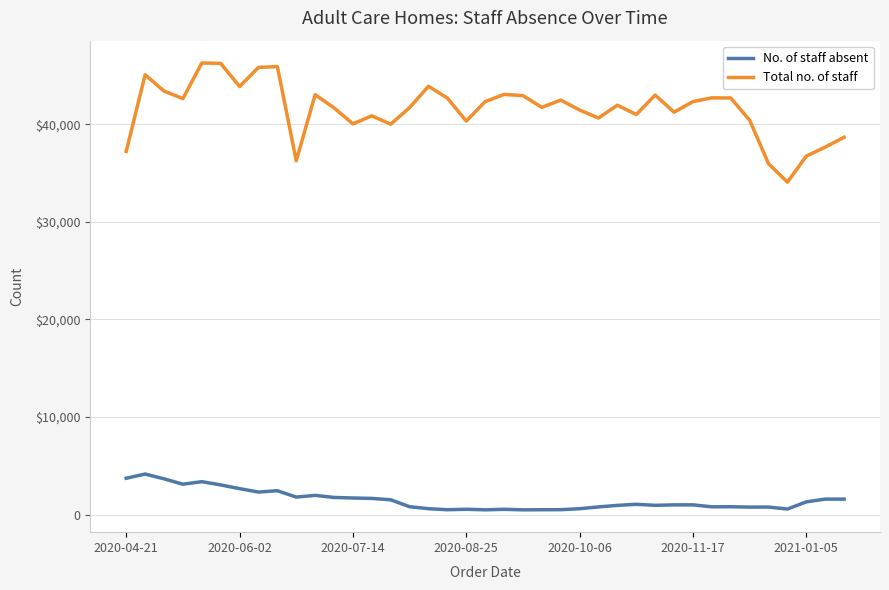

Does the chart display data point markers on the line(s)?

No